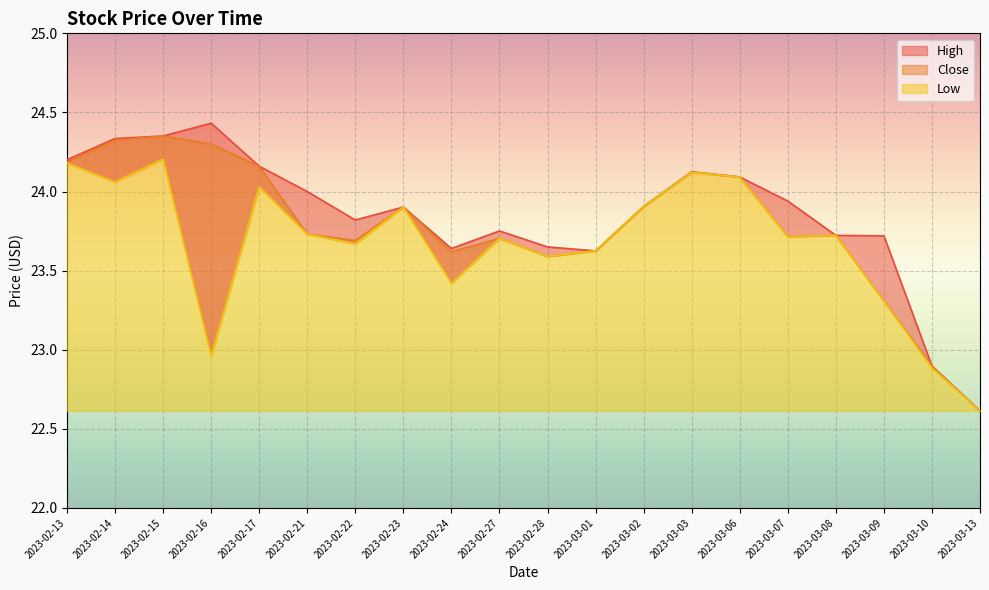

Which series changed the most between 2023-02-24 and 2023-02-28?

Low